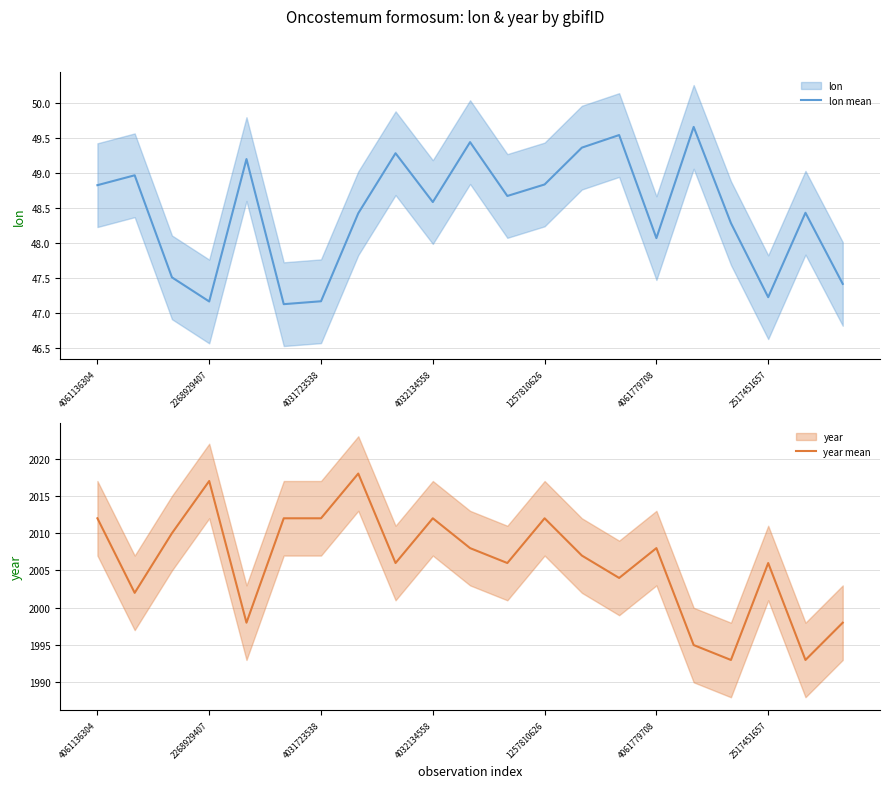

How many lines are shown in the chart?

2